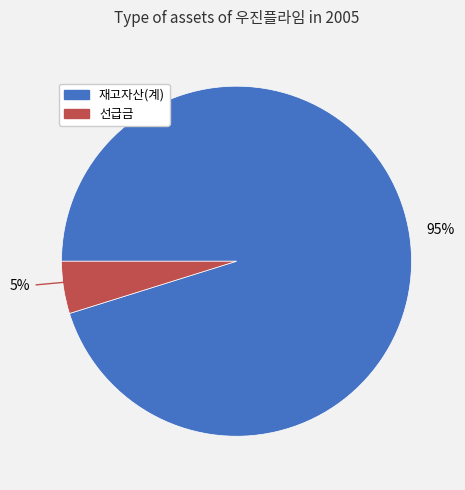

Between 재고자산(계) and 선급금, which is larger?

재고자산(계)